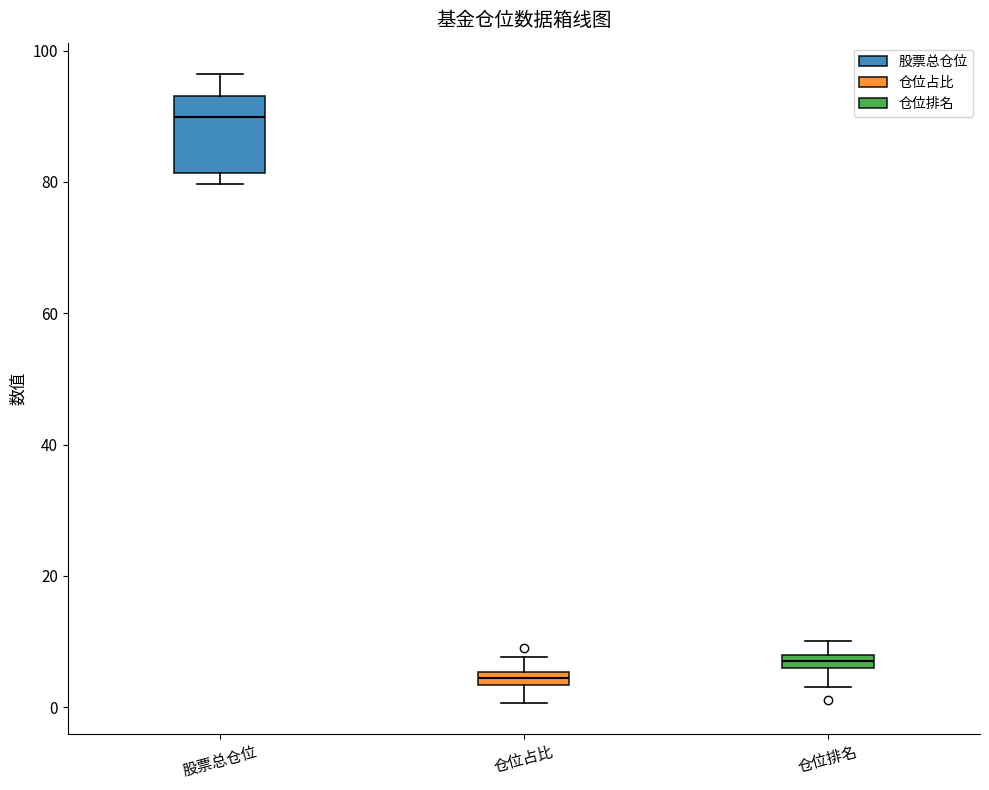

Which box has the highest median line?

股票总仓位